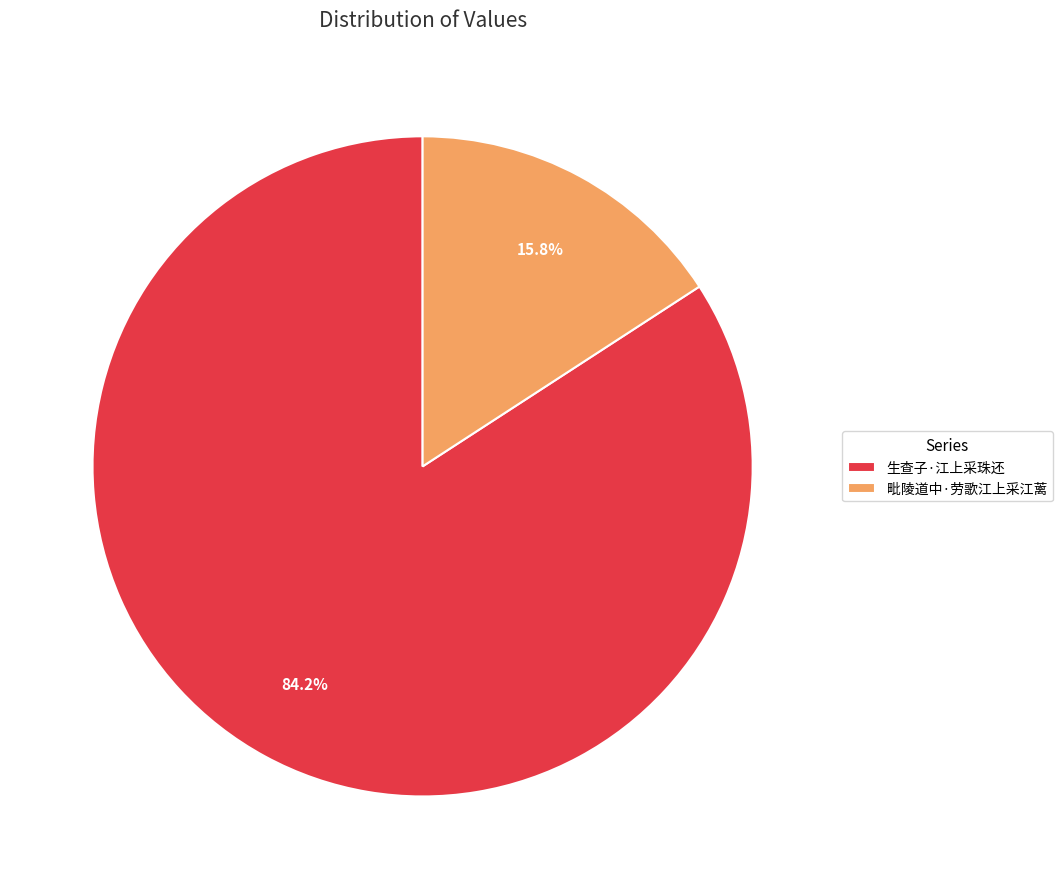

Is the sum of 毗陵道中·劳歌江上采江蓠 and 生查子·江上采珠还 greater than half?

Yes